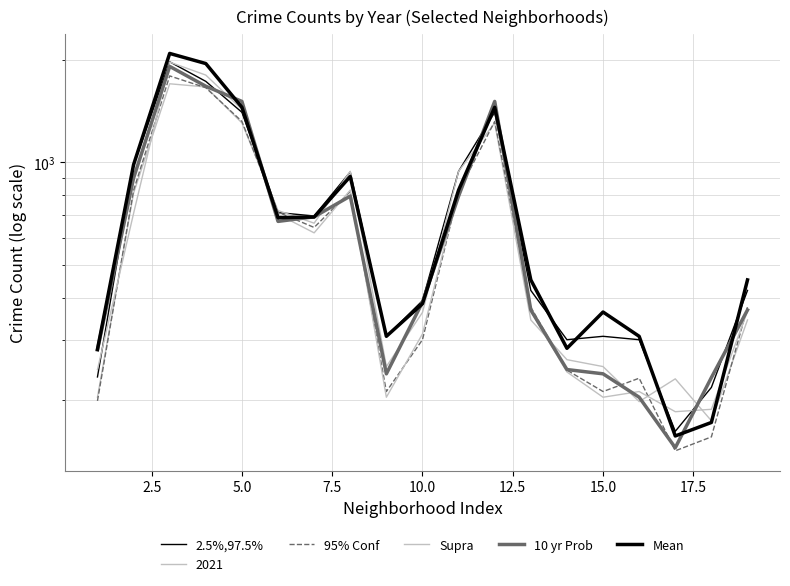

True or false: 10 yr Prob has more than 1 points higher than both neighbors.

True